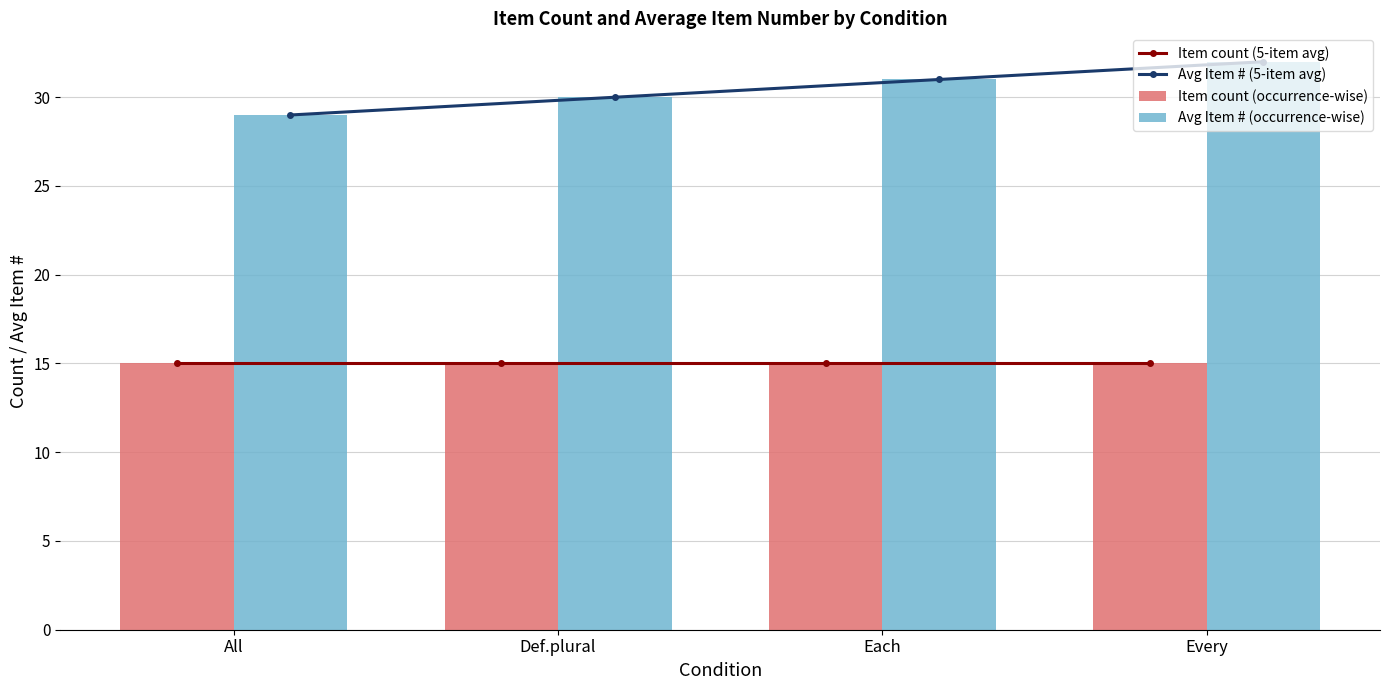

What is the approximate value of Avg Item # (occurrence-wise) at Def.plural?

30